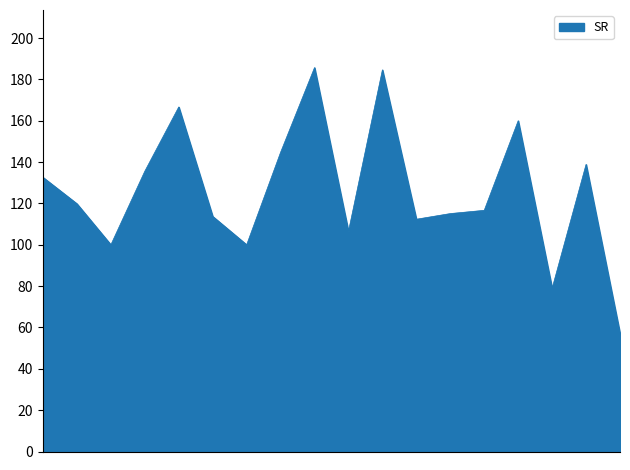

What is the minimum value shown in the chart?

57.1